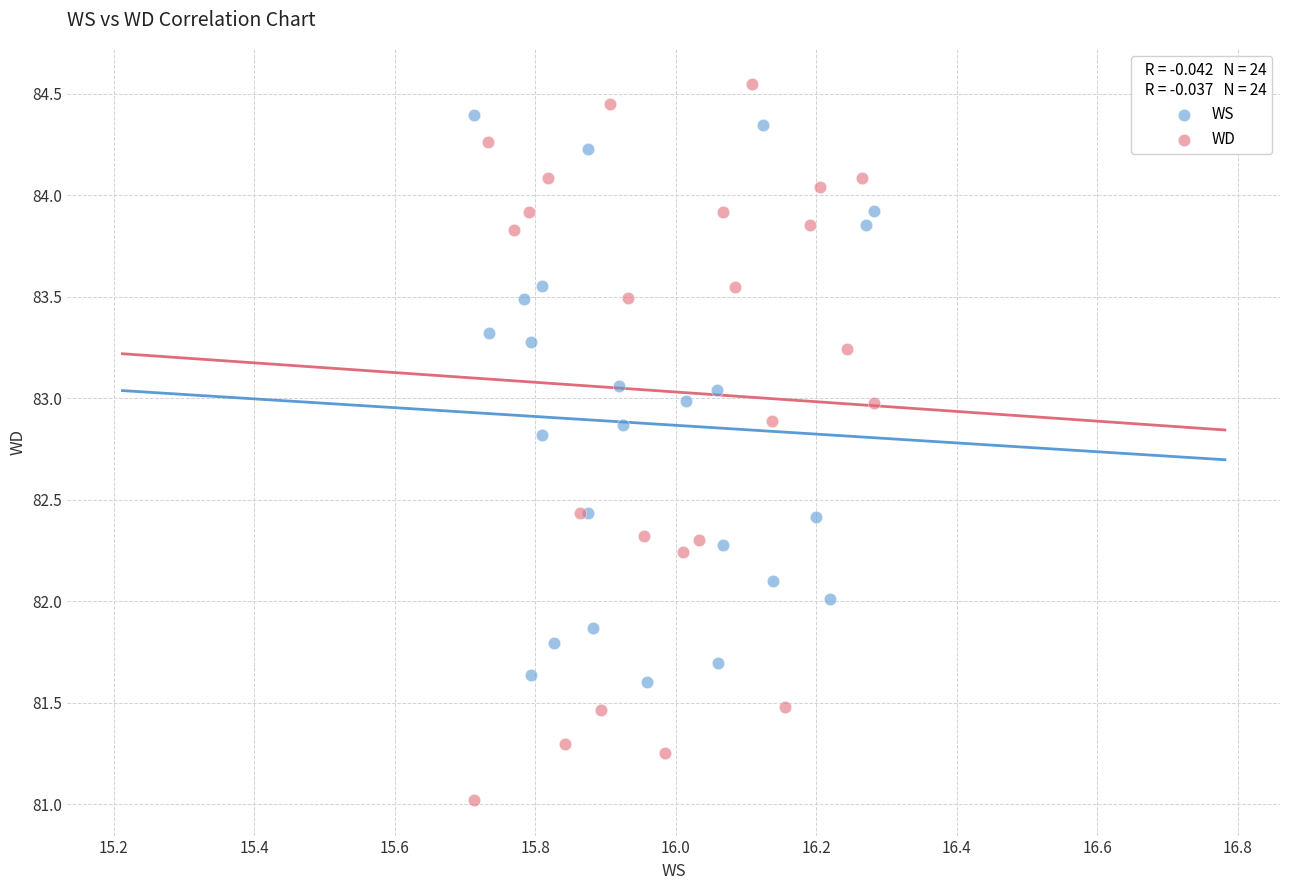

Which series reaches the minimum Y coordinate?

WD